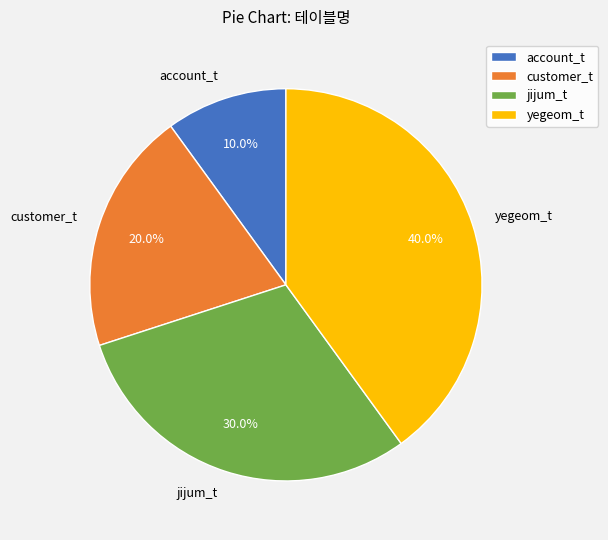

How much of the chart is everything except account_t?

90.0%